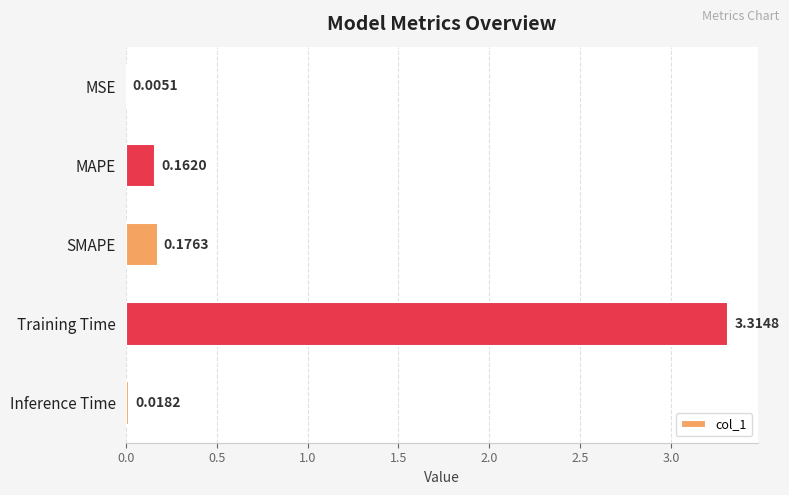

How many distinct data groups are displayed?

1